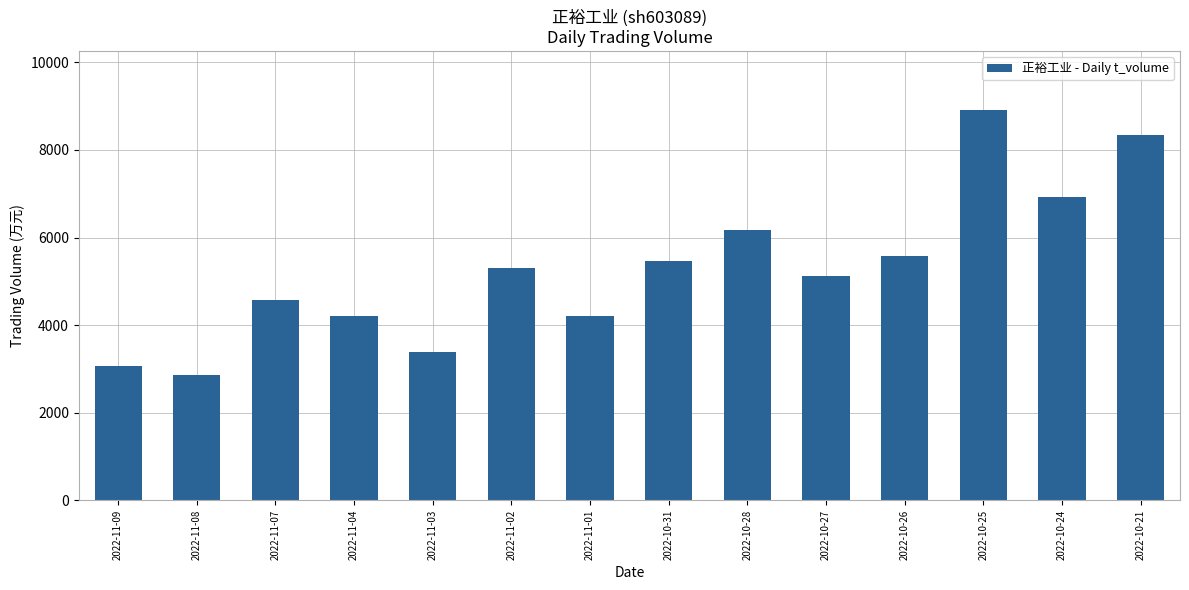

How many values are below 5314?

7